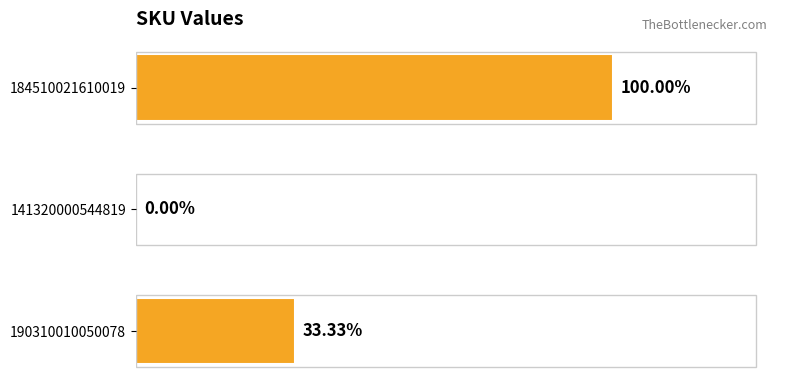

Are the bars horizontal?

Yes